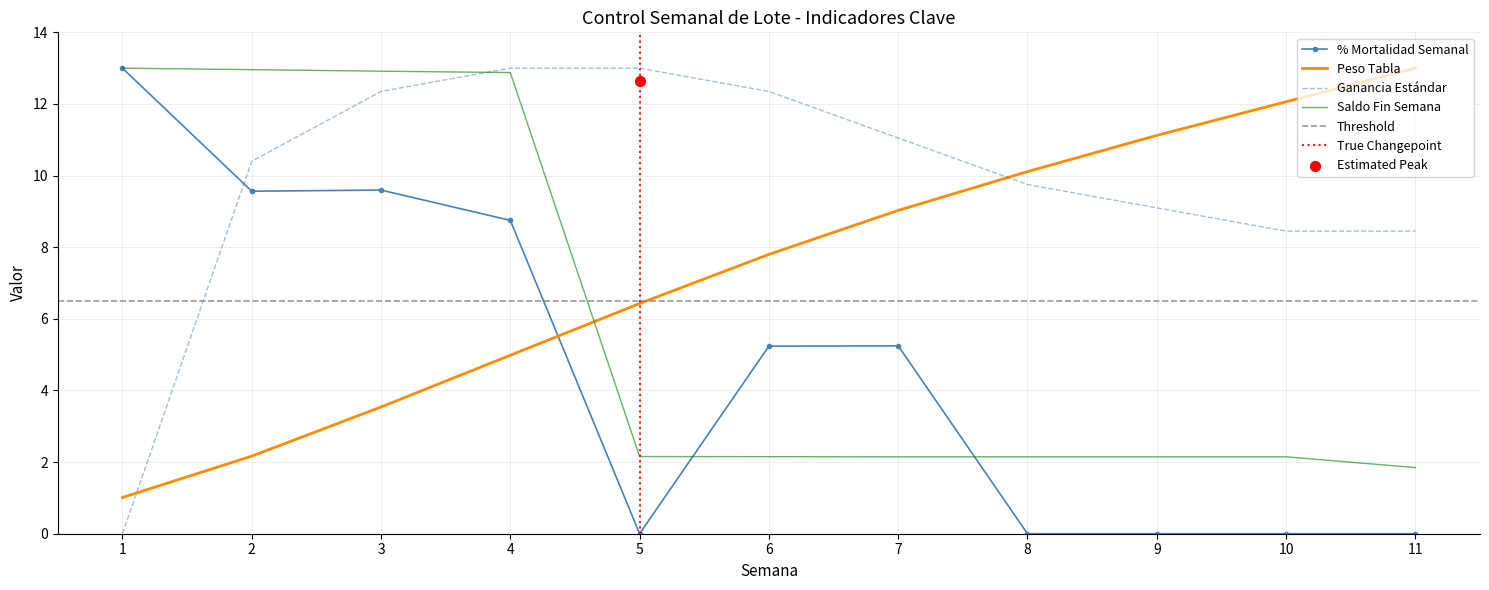

Which series has the largest Y range (max minus min)?

% Mortalidad Semanal